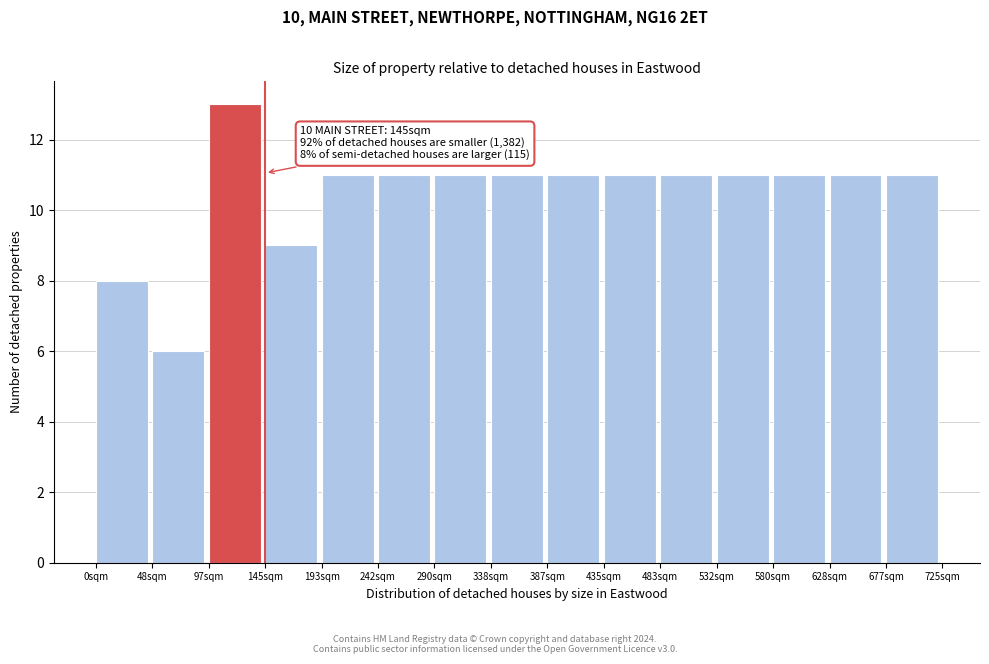

Over which range of the x-axis is the bar tallest?

95 to 145